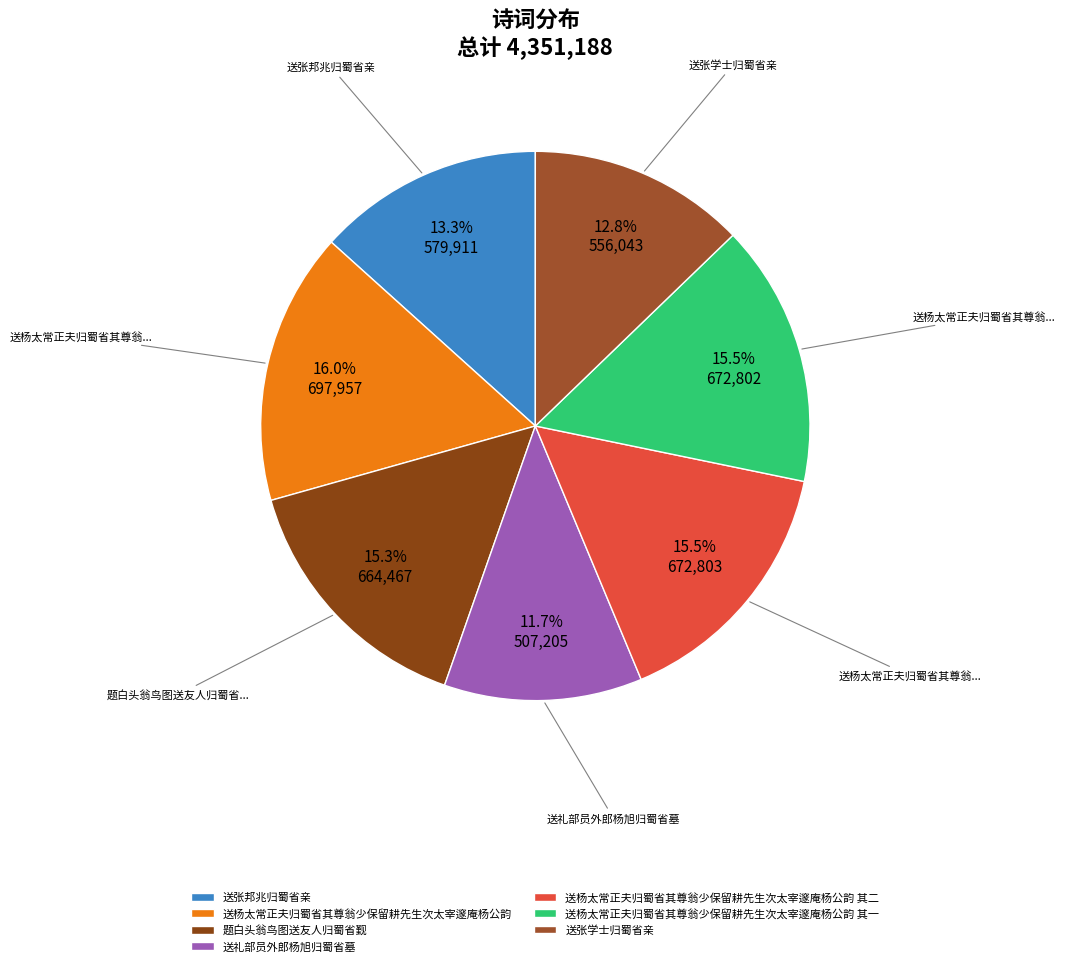

What is the smallest slice in the pie chart?

送礼部员外郎杨旭归蜀省墓